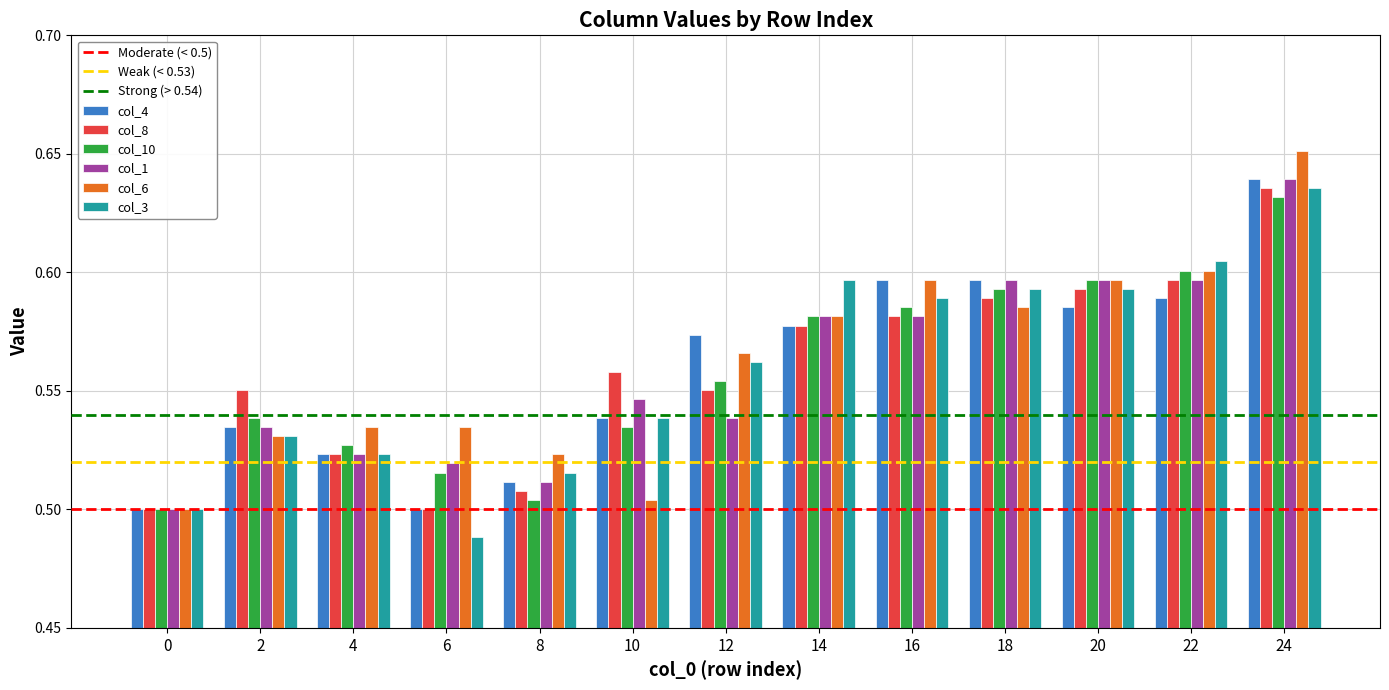

At which label does col_8 reach its peak?

24